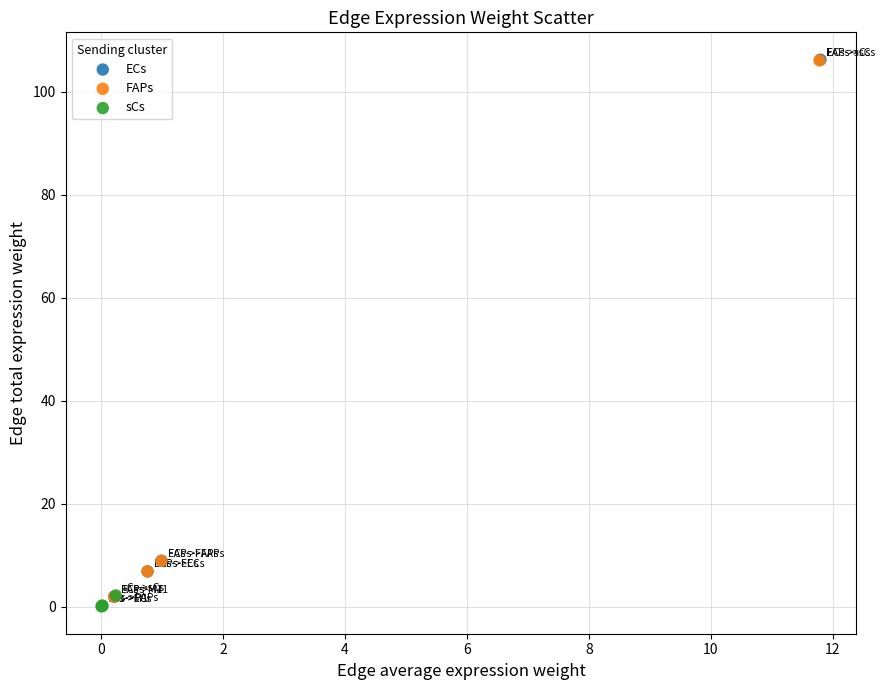

Which series contains the lowest Y value?

sCs